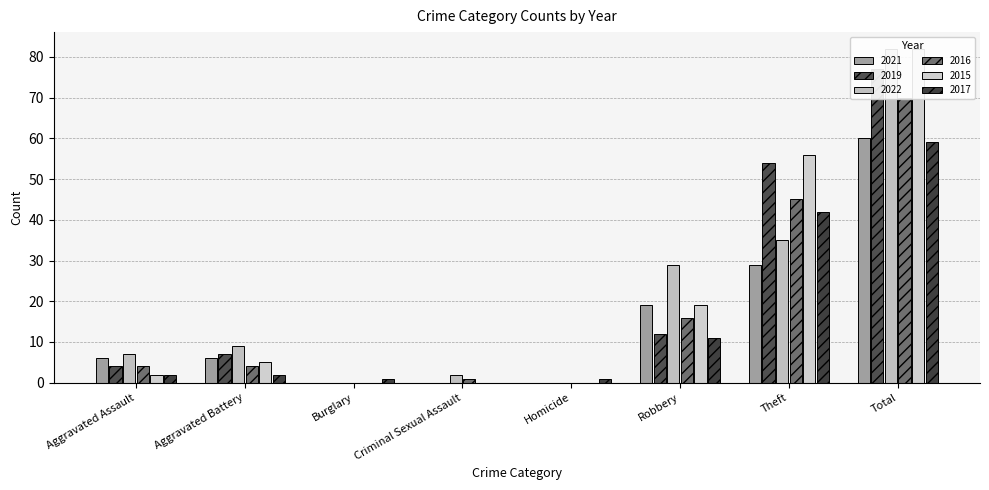

How many groups of bars are there?

8